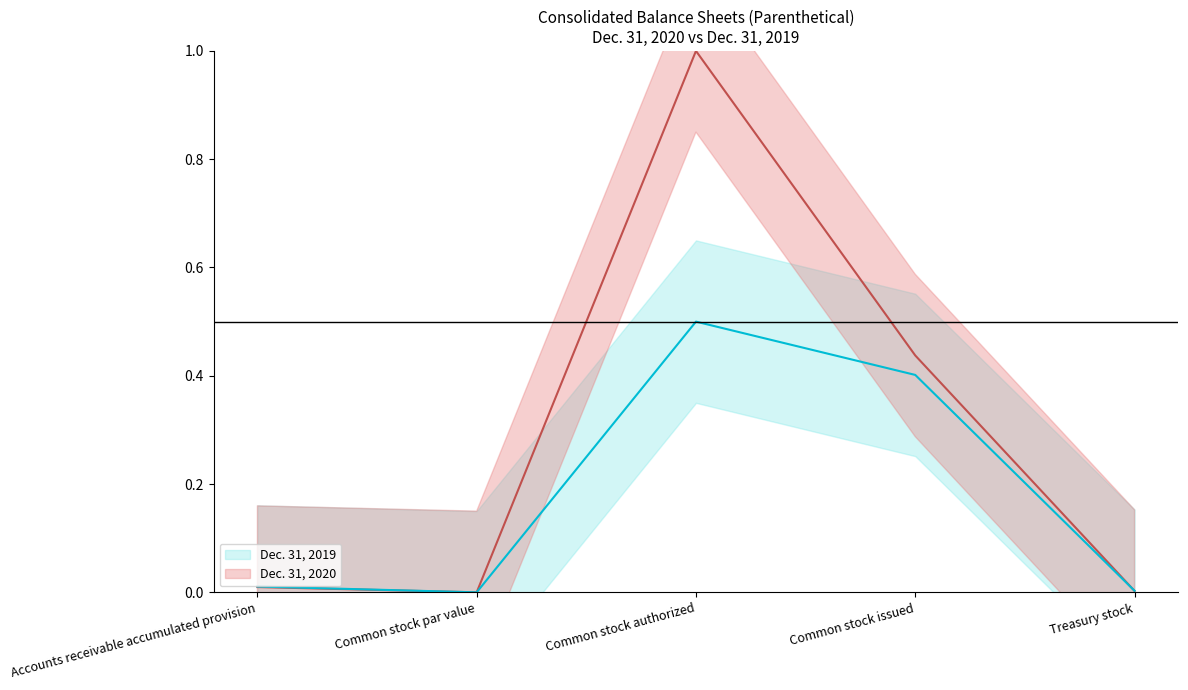

True or false: Dec. 31, 2020 has more than 0 interior local peaks.

True